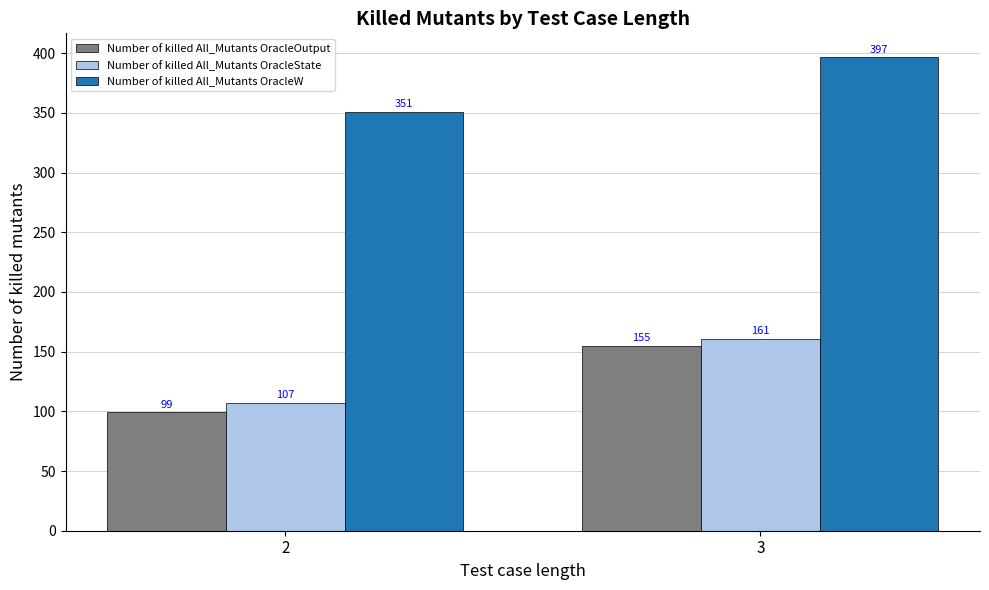

Which label corresponds to the largest value in the chart?

3